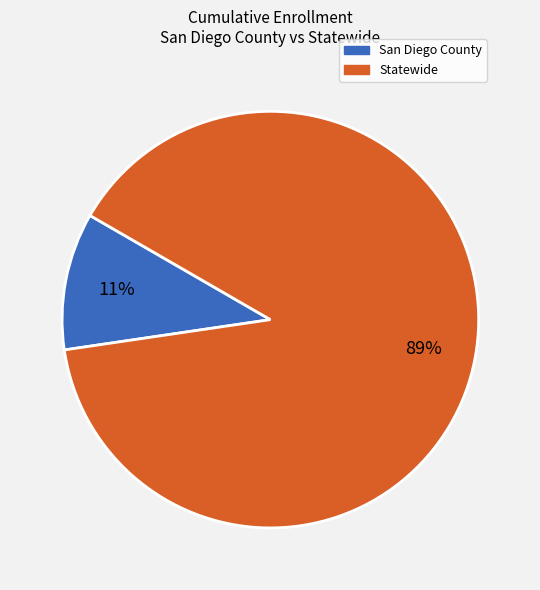

Combined, do San Diego County and Statewide account for over 50%?

Yes